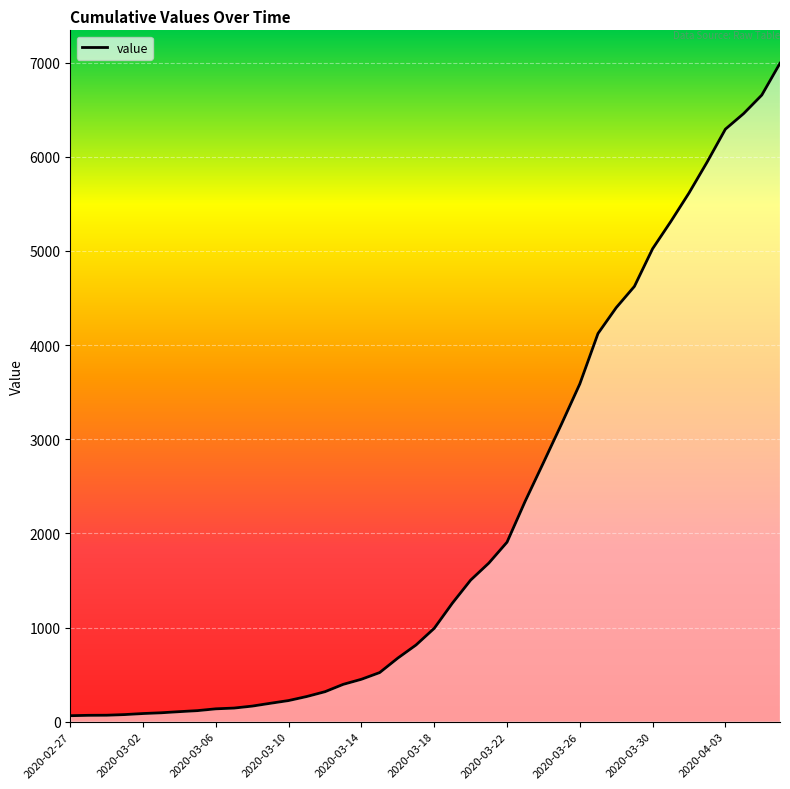

Is this an area chart (filled region under the line)?

Yes